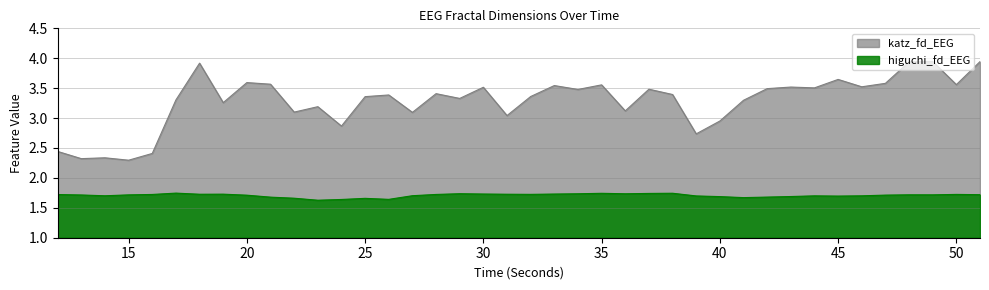

True or false: higuchi_fd_EEG and katz_fd_EEG intersect in this chart.

False